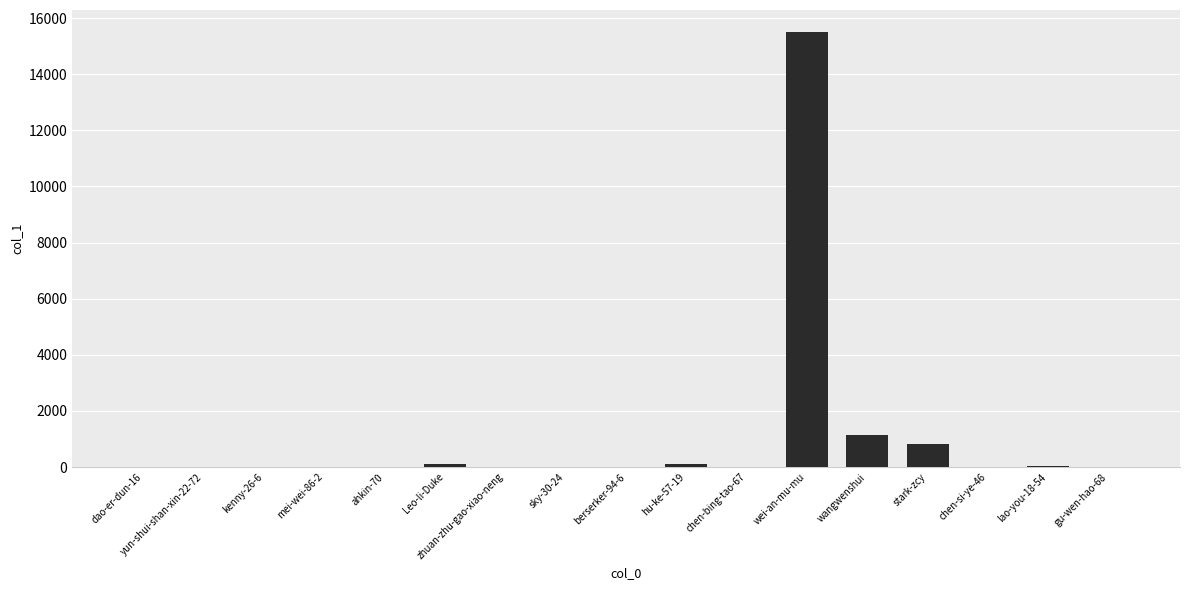

What is the greatest value displayed?

15513